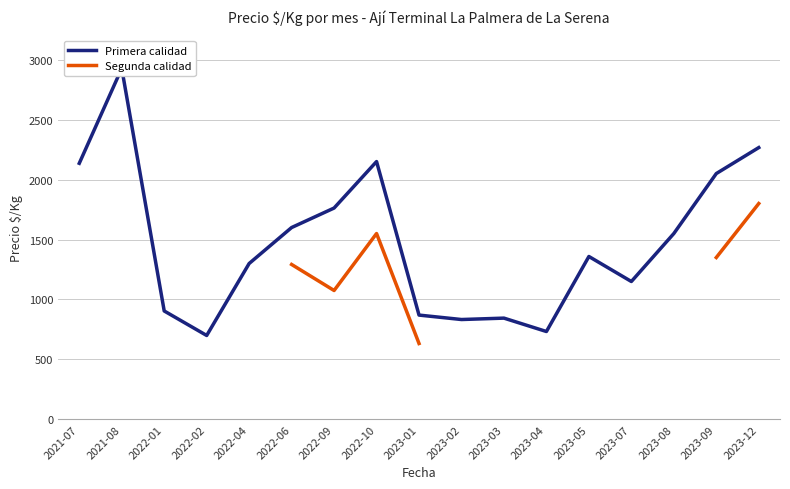

What are all the series names shown in the legend?

Primera calidad, Segunda calidad